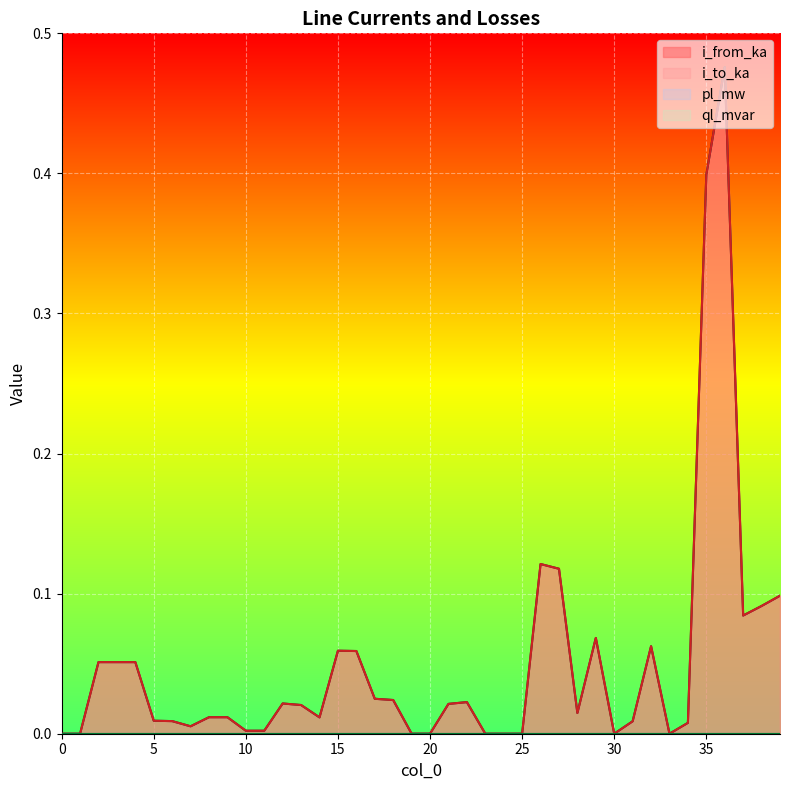

True or false: i_to_ka and i_from_ka cross at least once.

False